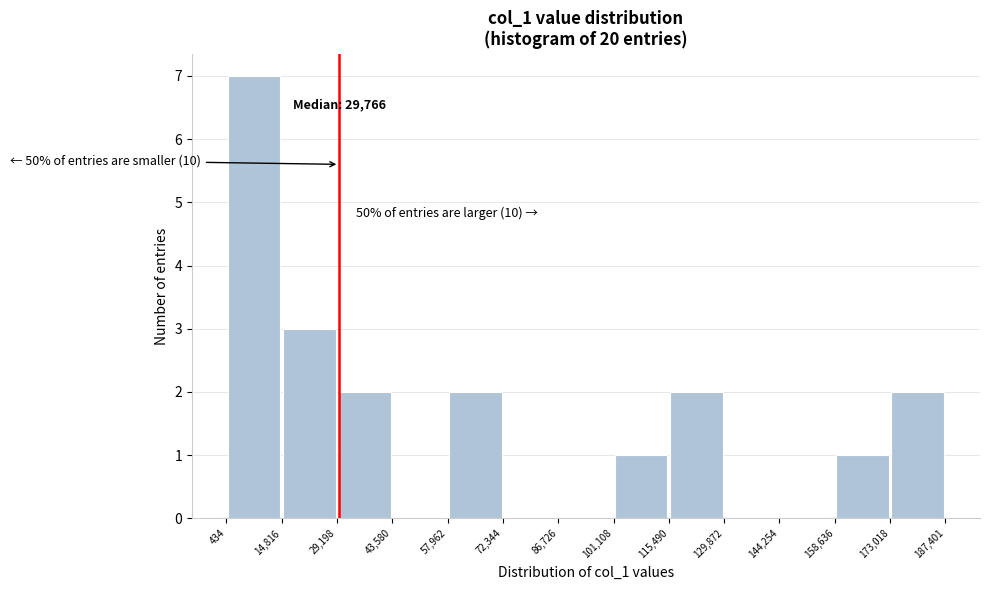

Over which range of the x-axis is the bar tallest?

434 to 14,816